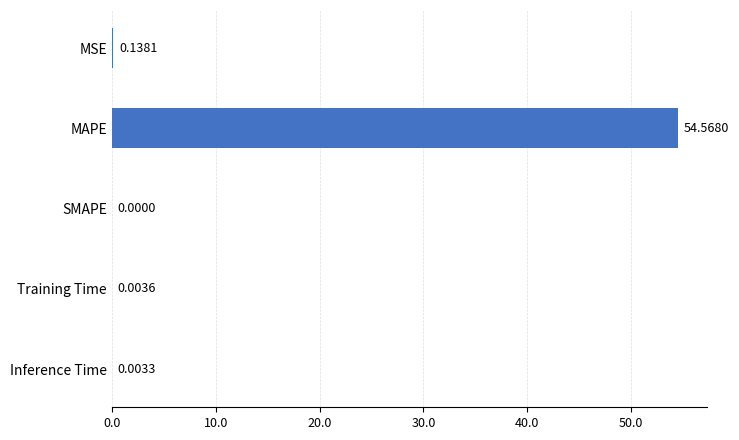

Are the bars horizontal?

Yes